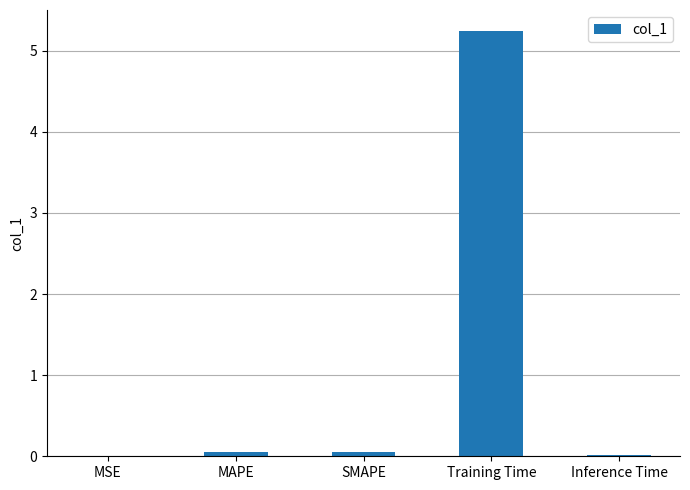

Is it true that the value at Training Time is 5.2?

True